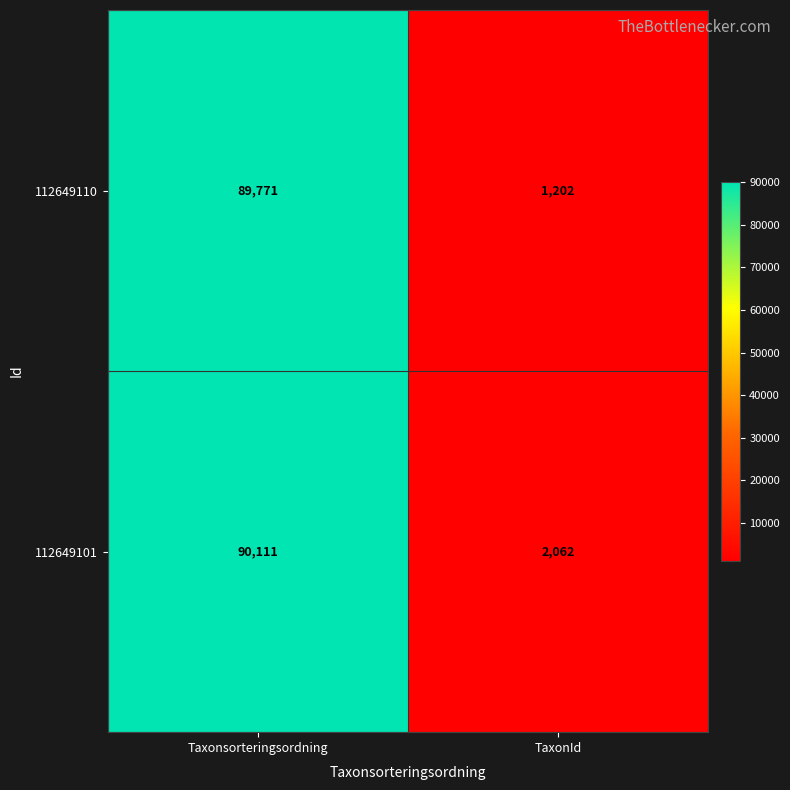

Reading left to right, extract all data points from this chart.

112649110: 89771	1202
112649101: 90111	2062